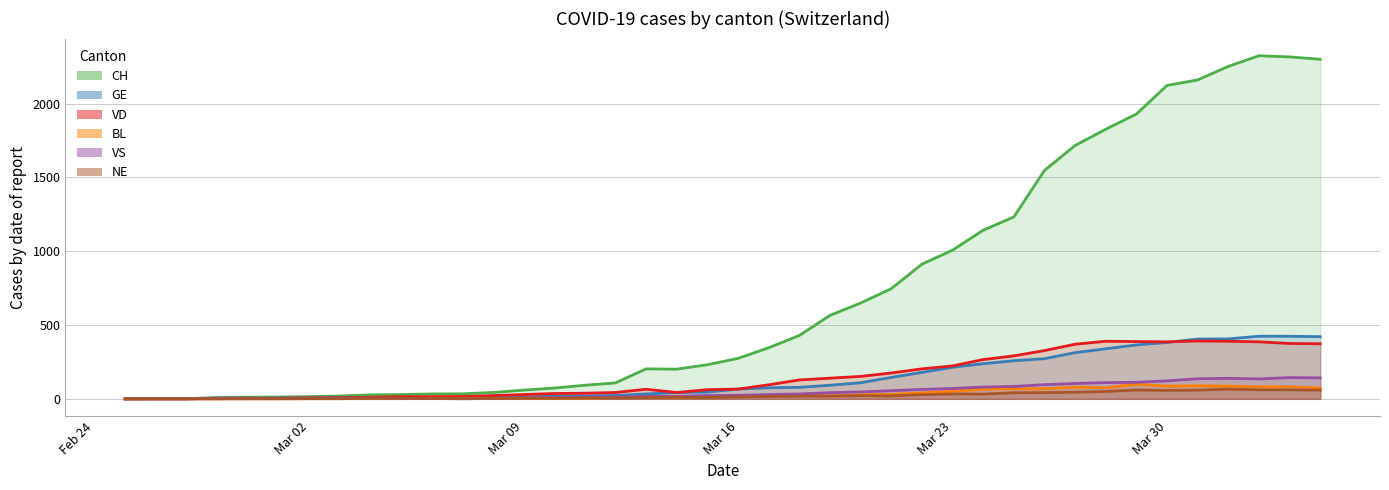

At how many categories does at least one series exceed 2195?

4